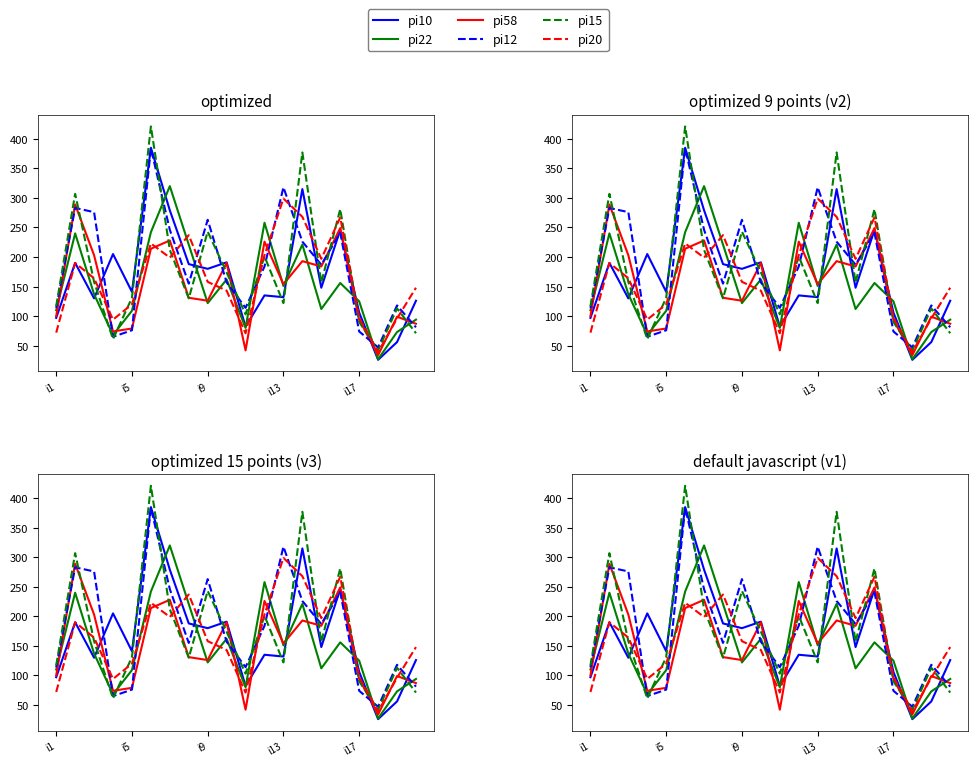

Rank the series by their maximum value, from highest to lowest.

pi15, pi10, pi12, pi22, pi20, pi58